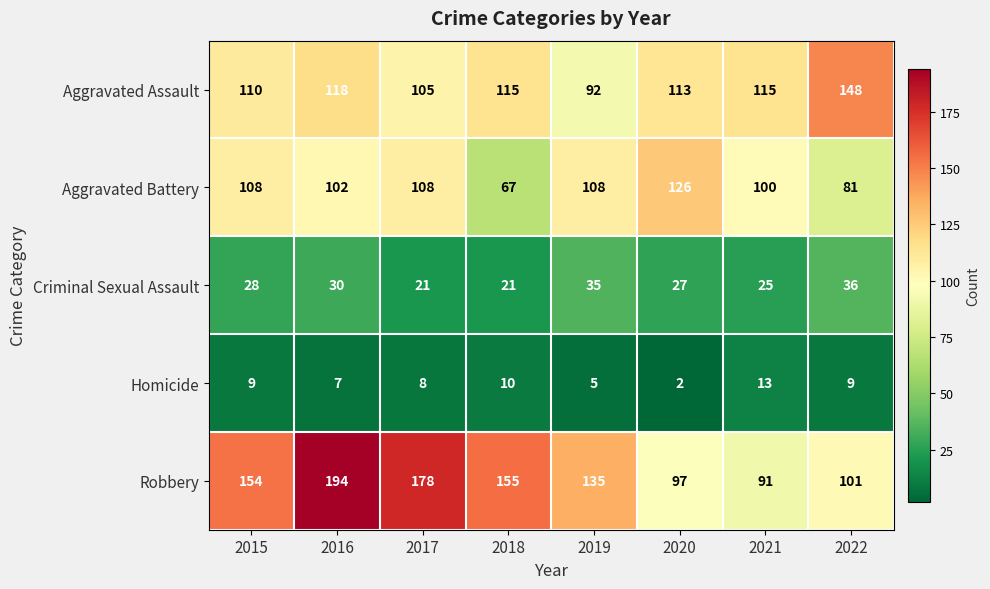

What is the difference between the Criminal Sexual Assault values at 2019 and 2016?

5